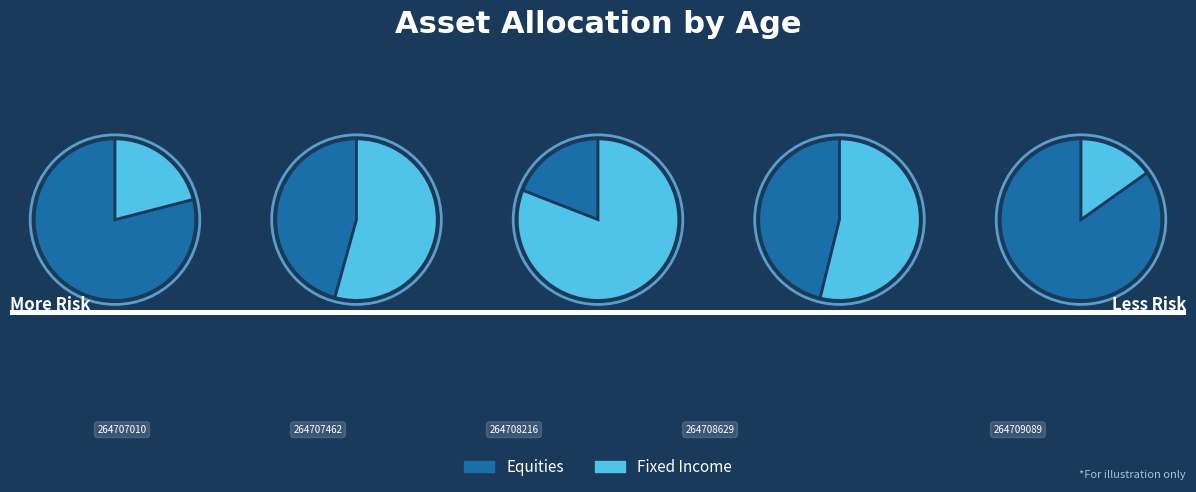

Which category has the smallest portion of the pie?

264708216